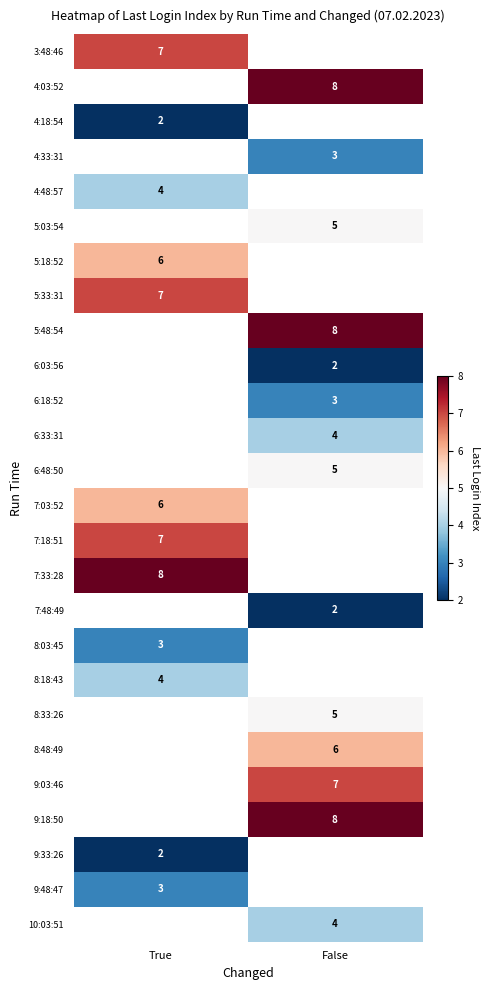

Is it true that 7:48:49 equals 2 at False?

True